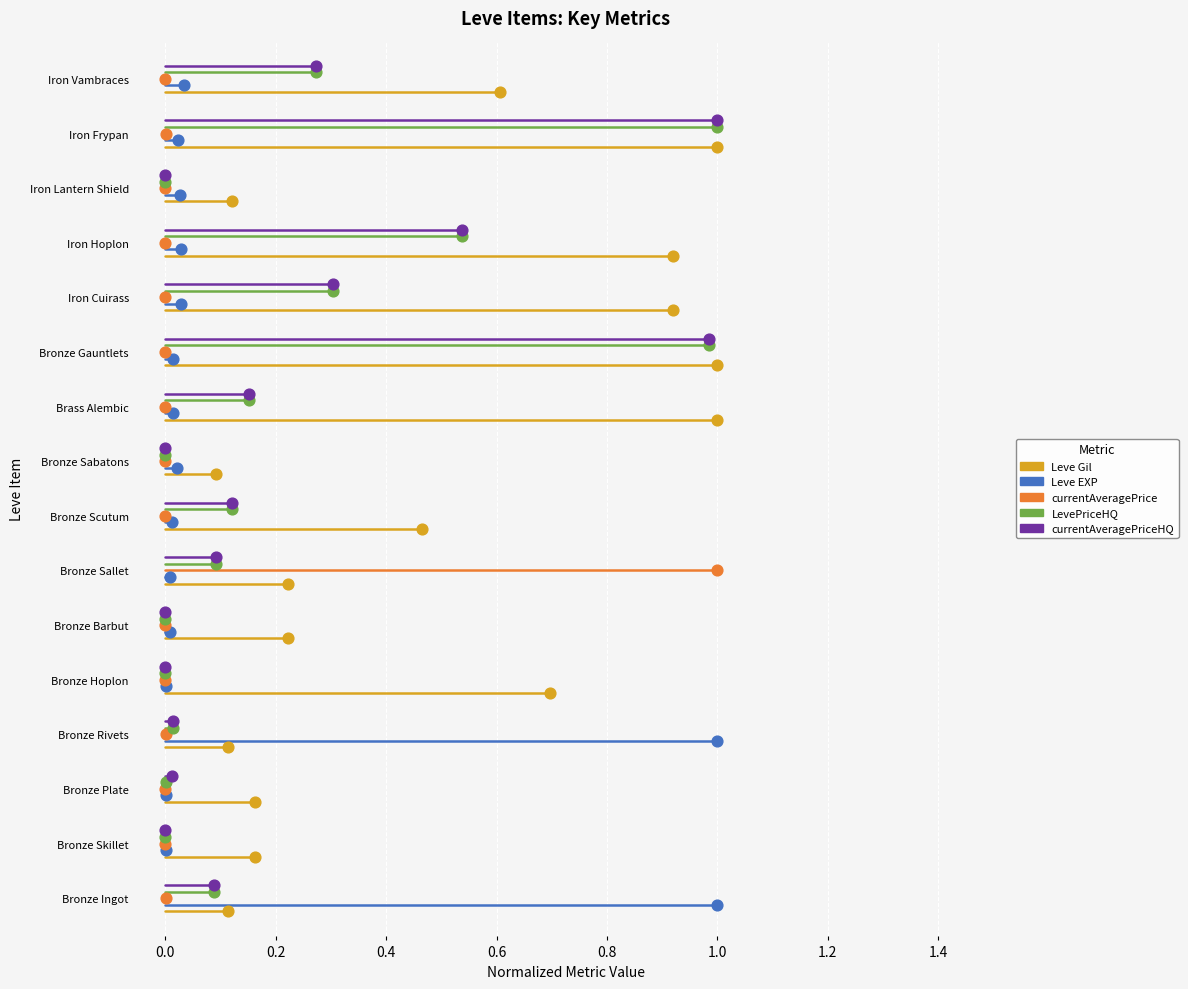

Which series has the widest spread of Y values?

Leve Gil